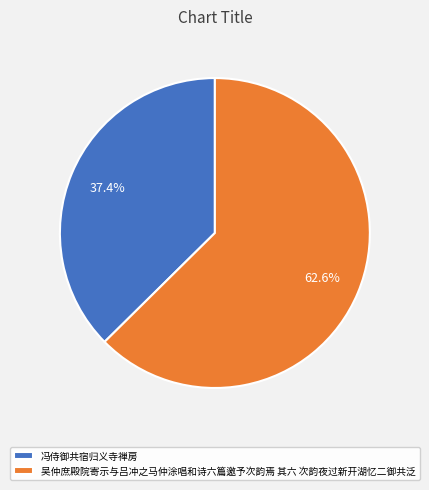

How many segments does this pie chart have?

2